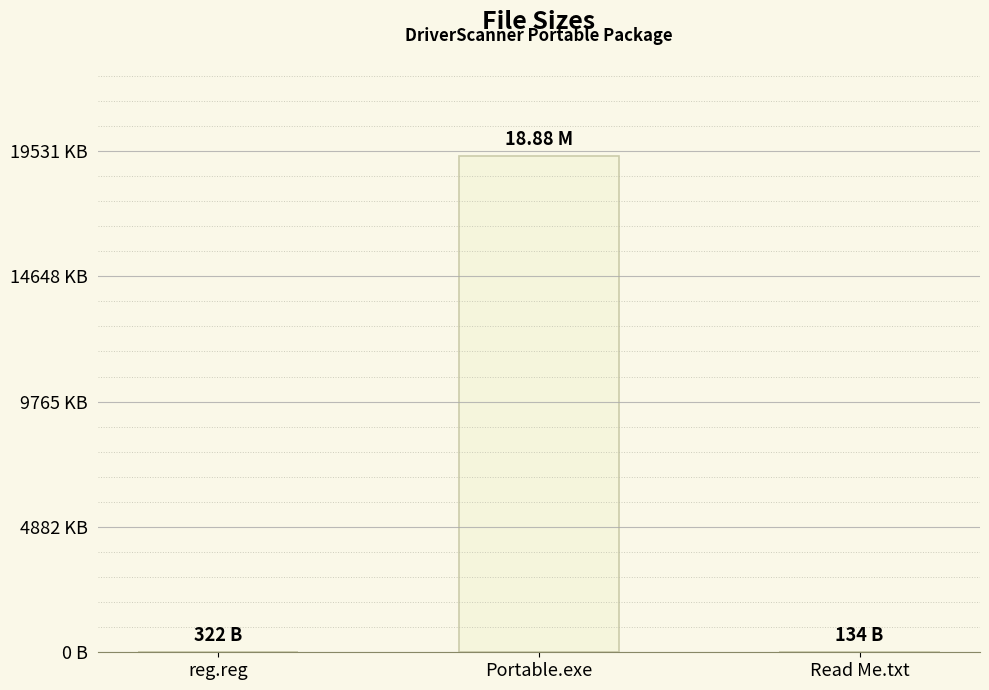

Does the chart contain any negative values?

No